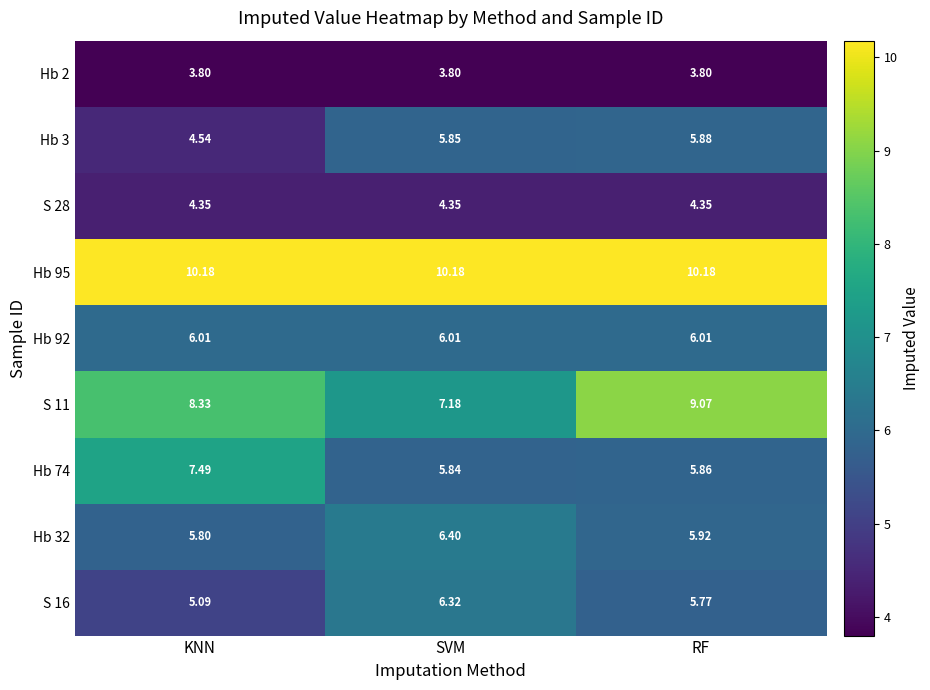

At which label does Hb 74 reach its peak?

KNN